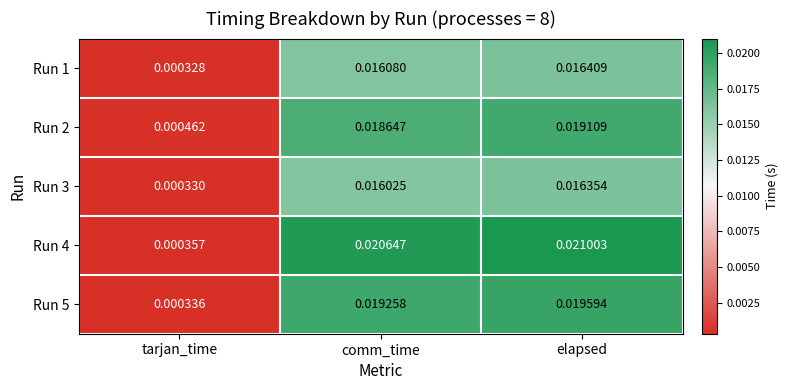

Rank the series at elapsed from highest to lowest value.

Run 4, Run 5, Run 2, Run 1, Run 3